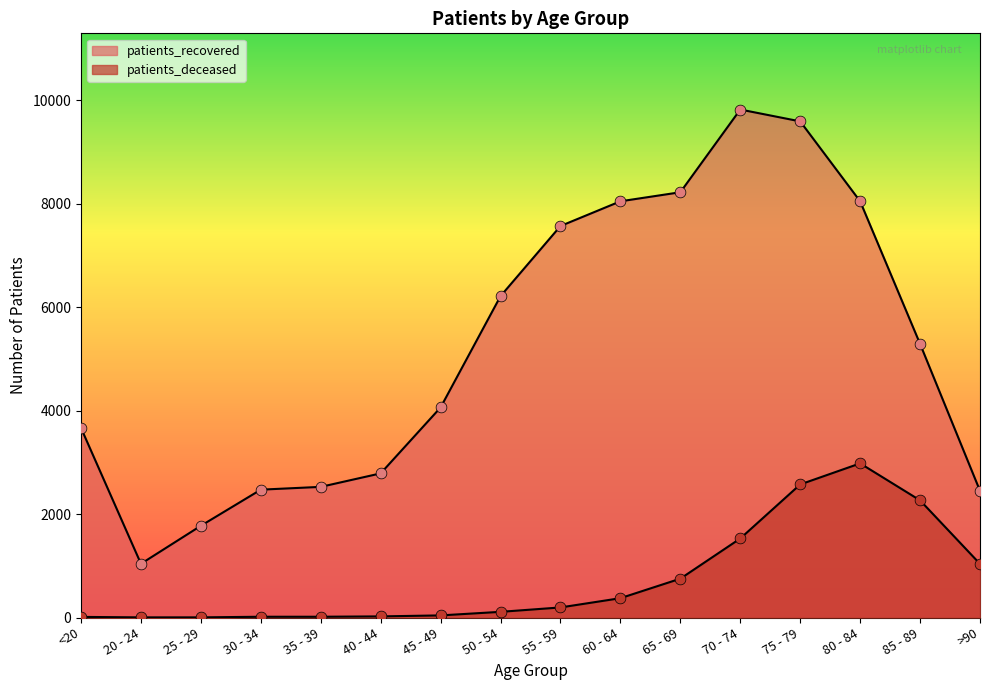

Which series reaches the minimum Y coordinate?

patients_deceased